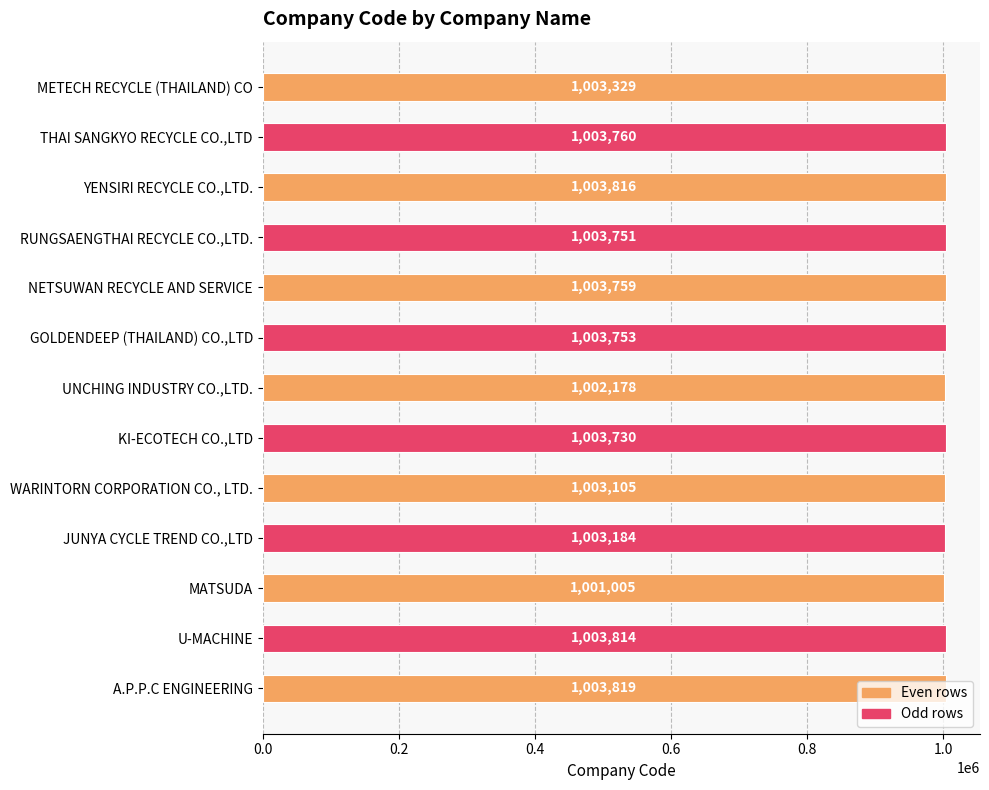

What is the minimum value shown in the chart?

1001005